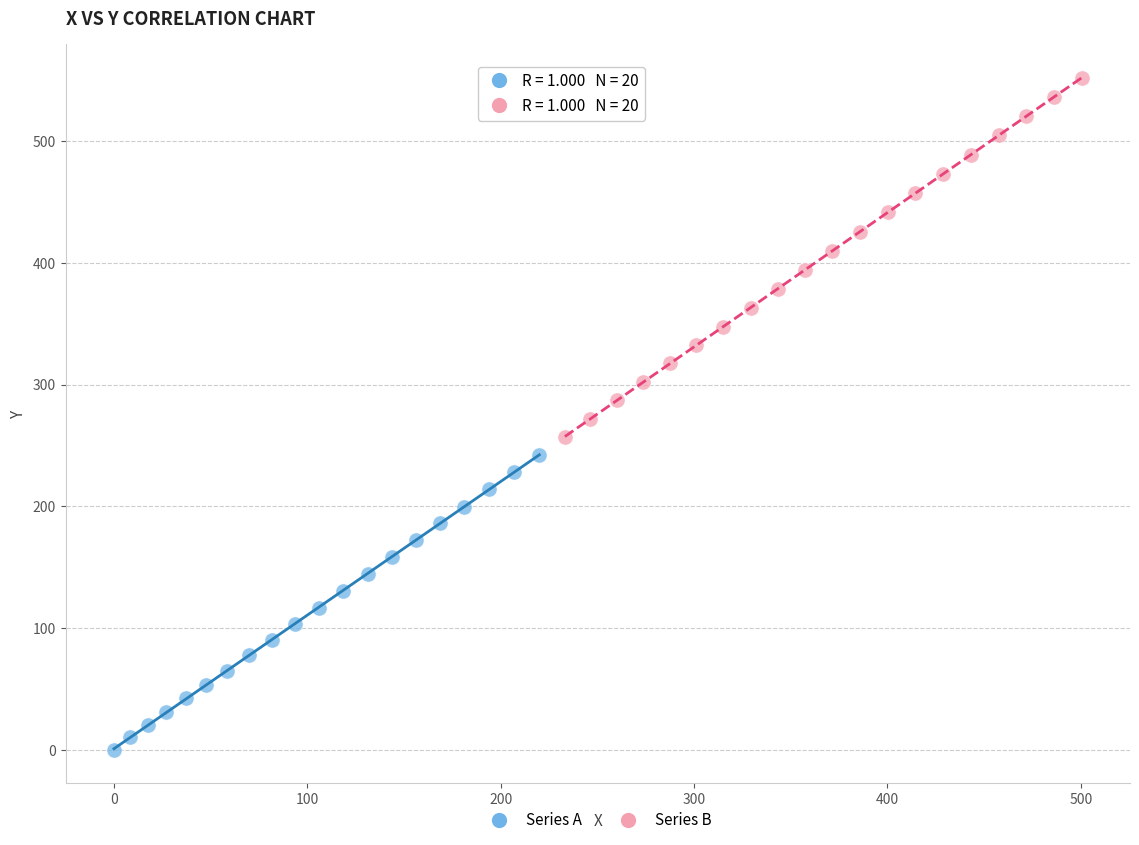

Which series reaches the maximum Y coordinate?

Series B